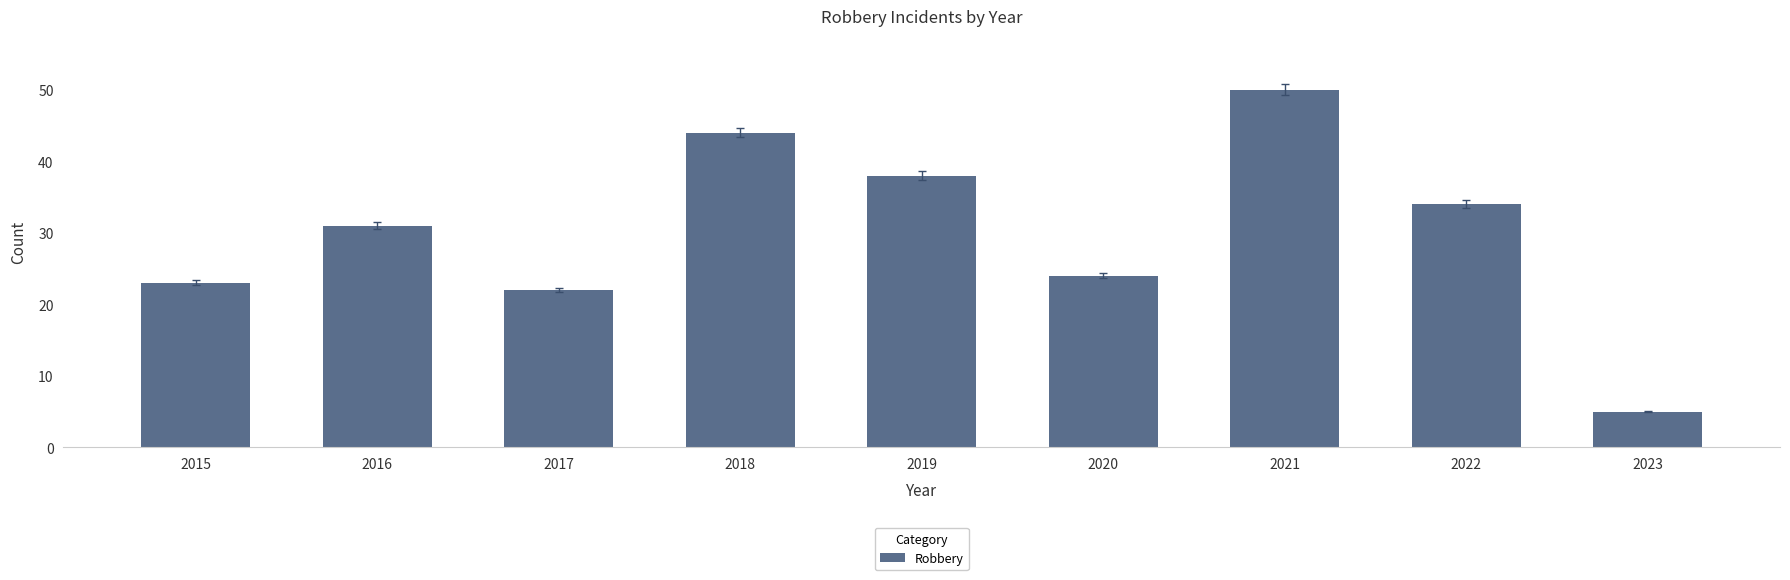

Approximately how many times larger is the value at 2022 compared to 2018?

0.8